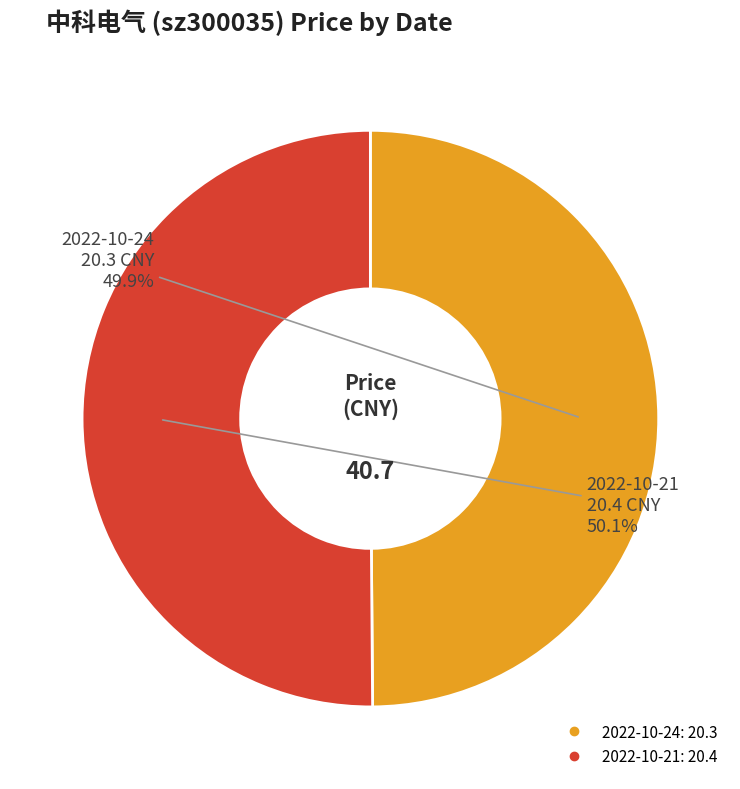

Does any single category account for the majority?

Yes